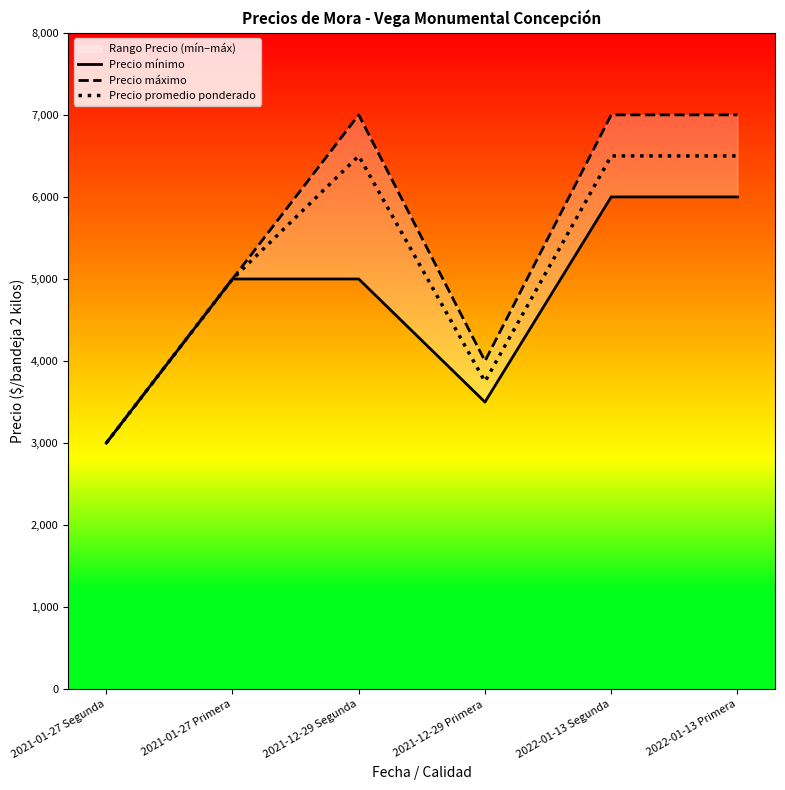

Between 2021-01-27 Segunda and 2022-01-13 Primera, which series saw the biggest shift?

Precio máximo